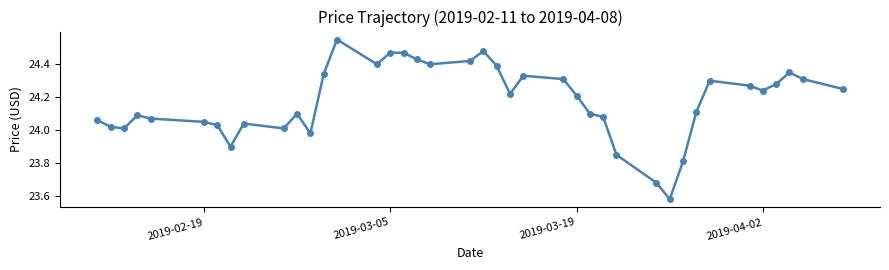

What is the sum of all values?

967.0